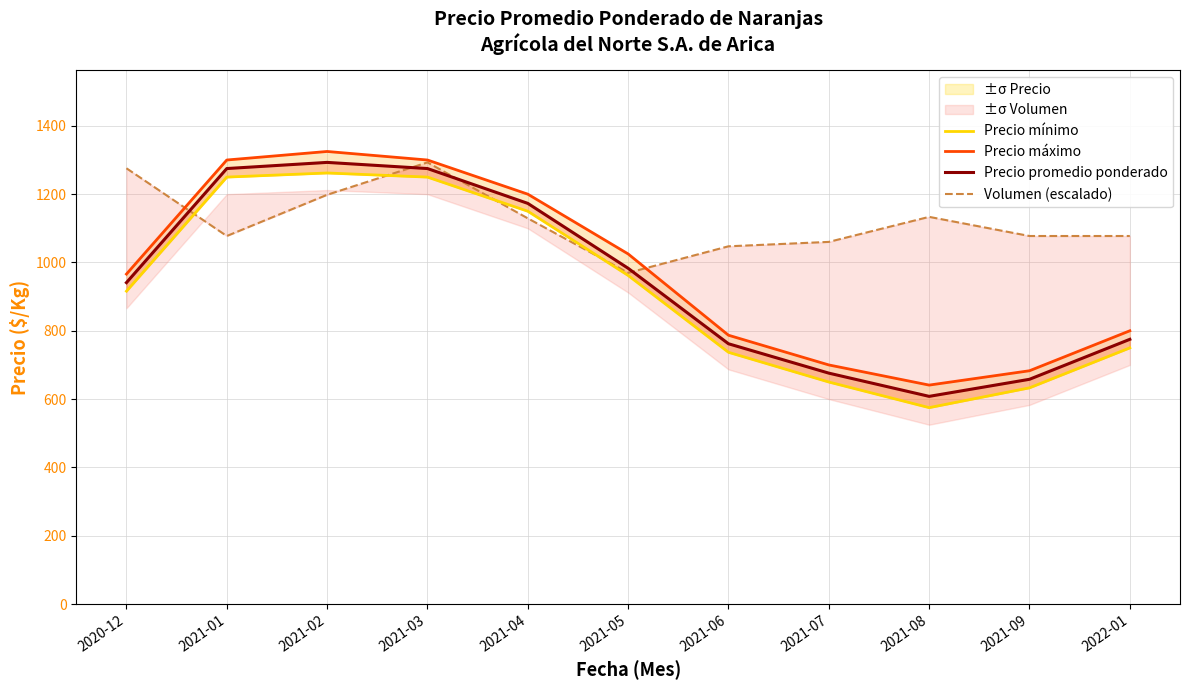

True or false: Precio máximo has more than 1 points higher than both neighbors.

False